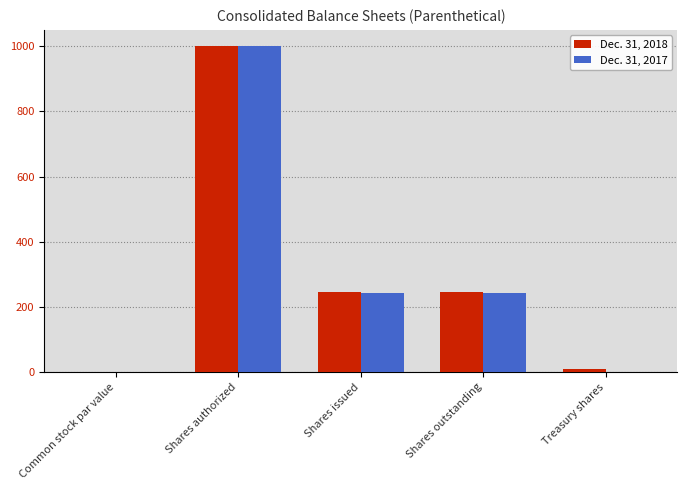

The value of Dec. 31, 2017 at Treasury shares is 2.0. True or false?

True